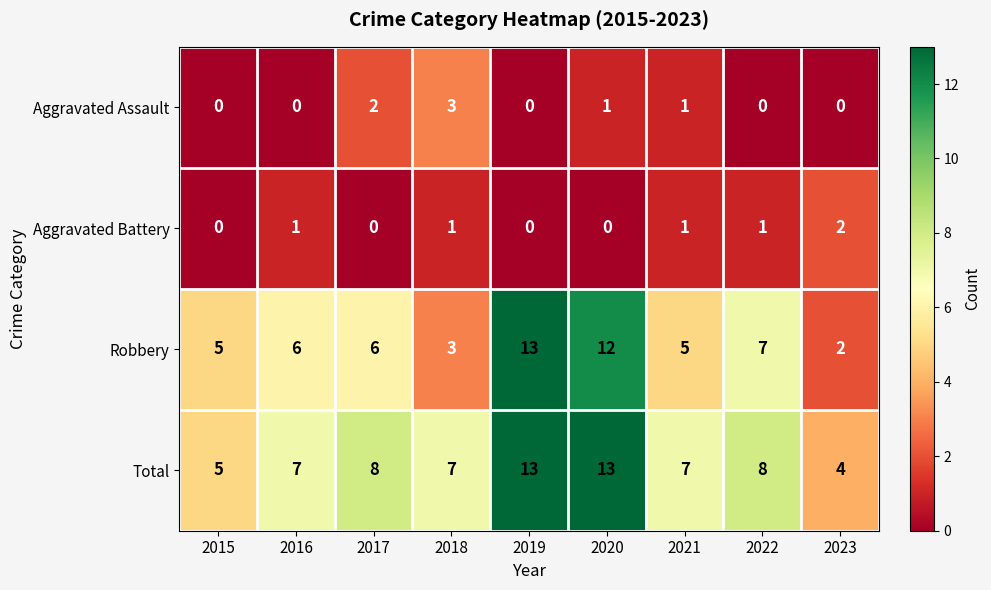

The value of Aggravated Assault at 2022 is 2. True or false?

False